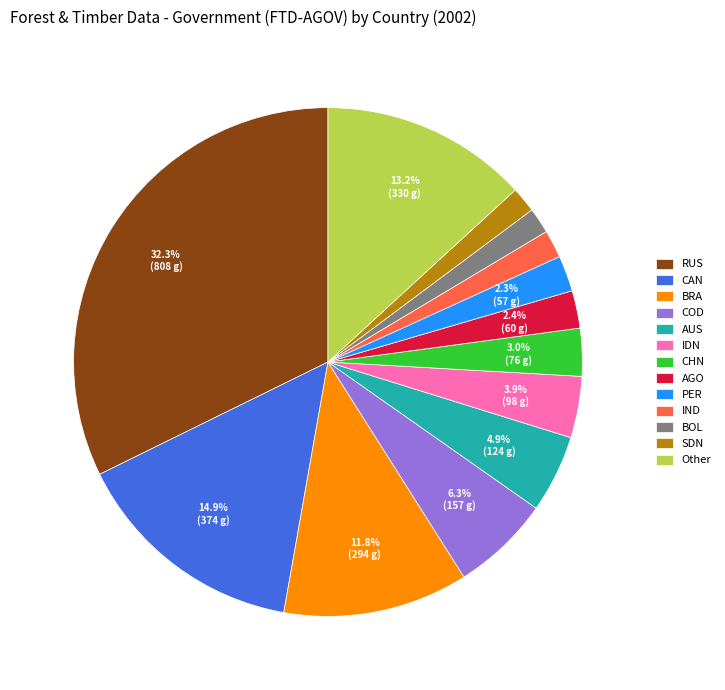

How many segments does this pie chart have?

13